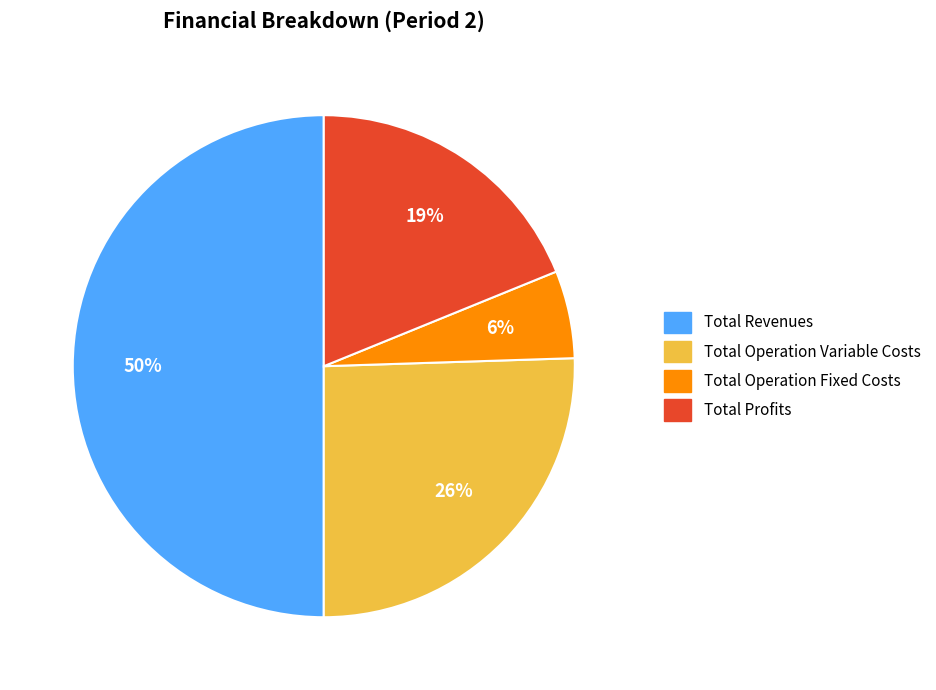

To the nearest percent, what is the average slice percentage?

25%